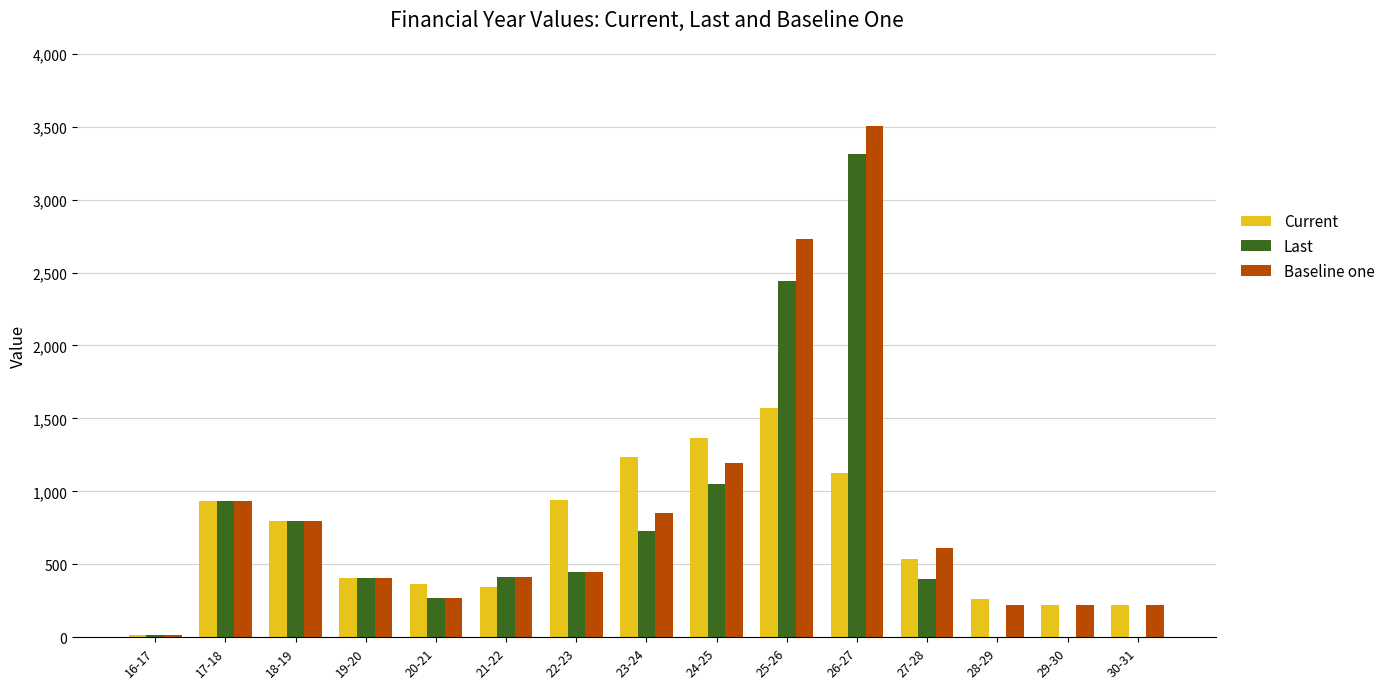

How many series are shown in this chart?

3